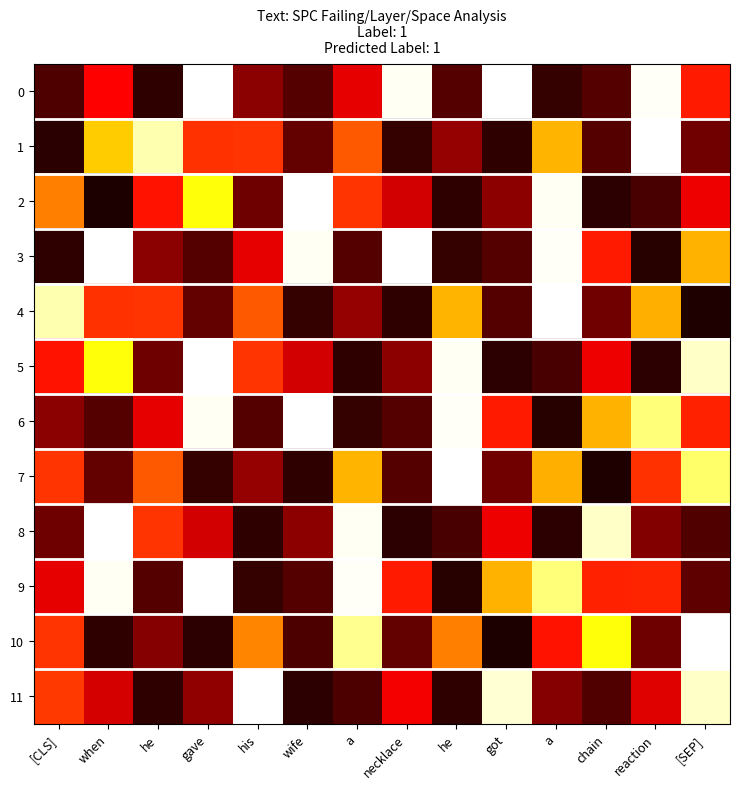

What is the total value across all series at when?

5.8